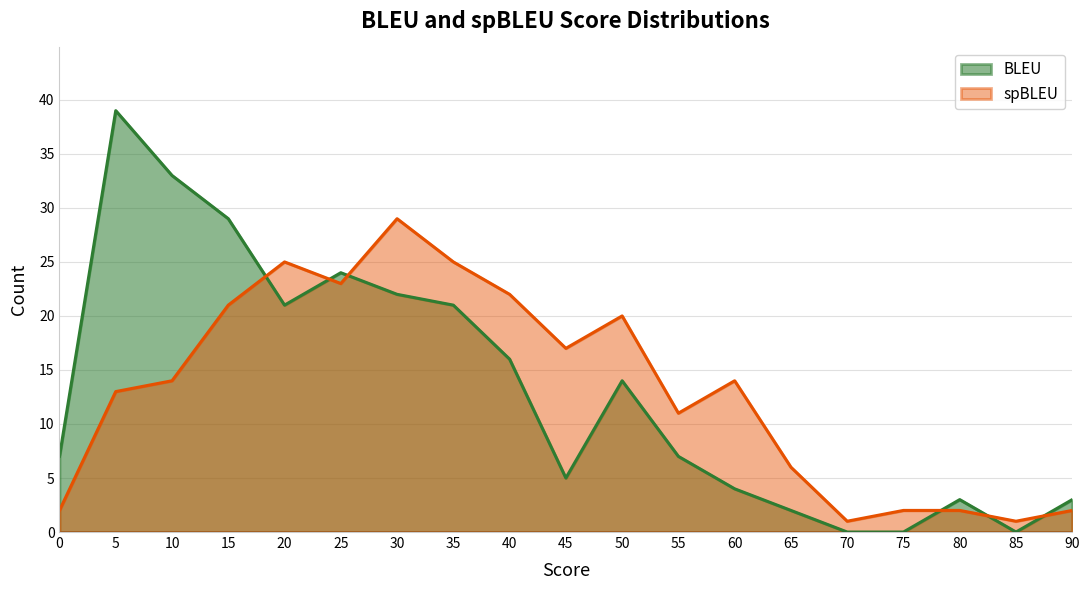

Does the chart display data point markers on the line(s)?

No